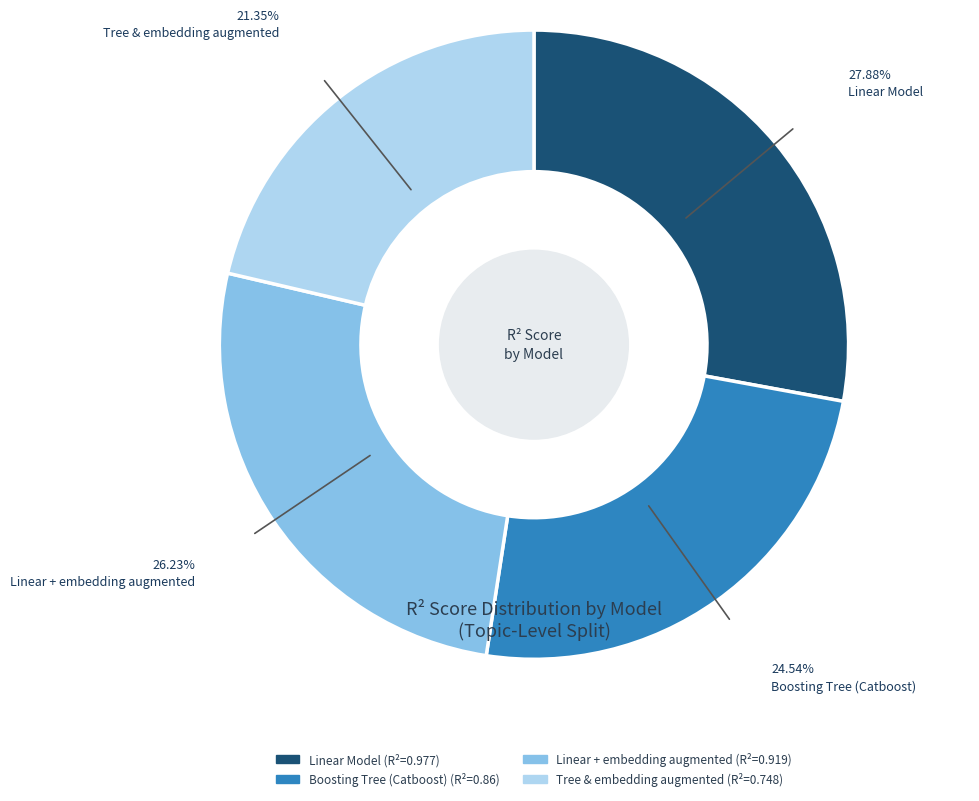

Rank the categories by value from highest to lowest.

Linear Model, Linear + embedding augmented, Boosting Tree (Catboost), Tree & embedding augmented